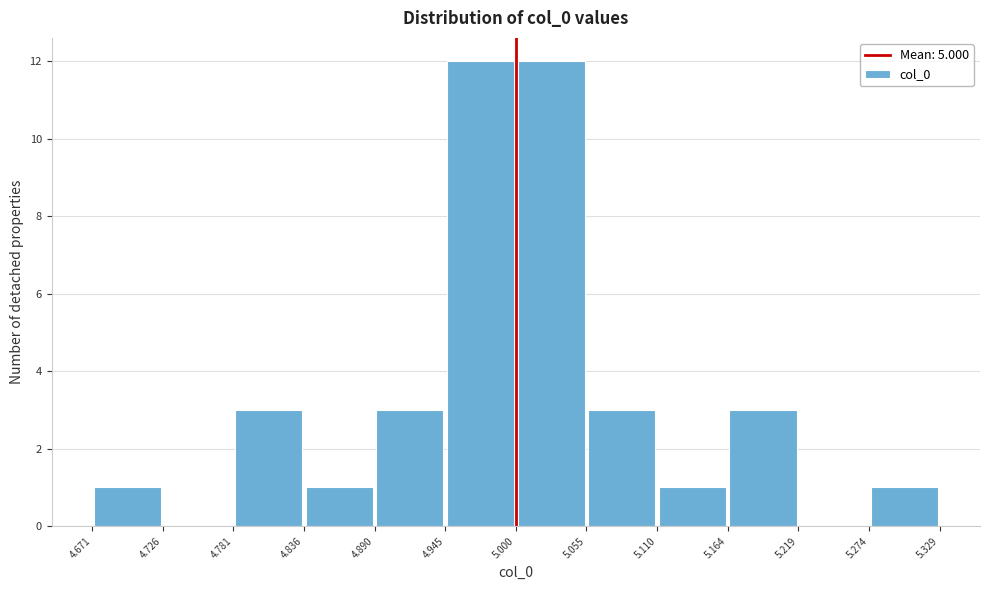

What is the height of the bar covering 4.671 to 4.726 on the x-axis? The values are not printed on the chart, so give them approximately, as read against the axis.

1